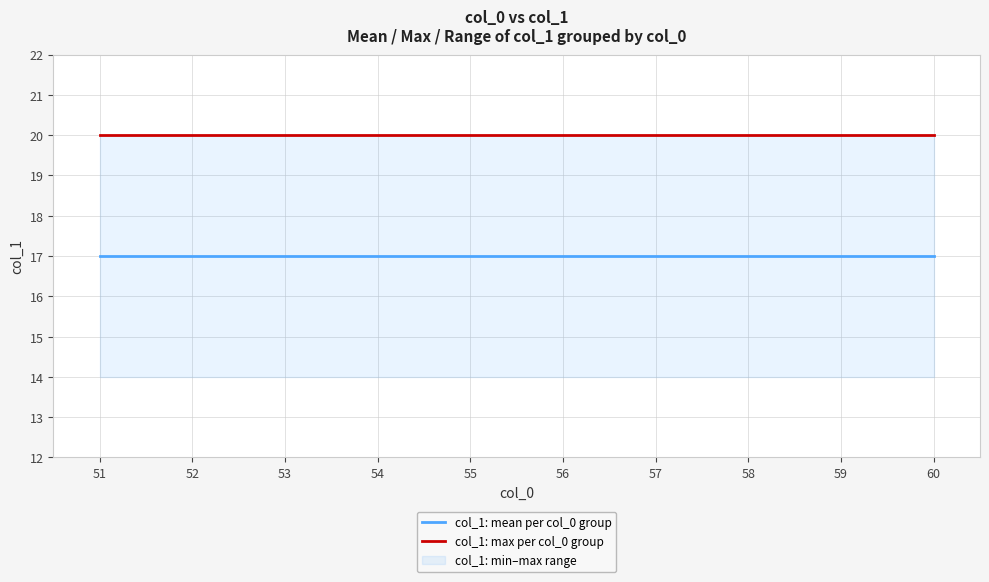

True or false: col_1: mean per col_0 group and col_1: max per col_0 group intersect in this chart.

False